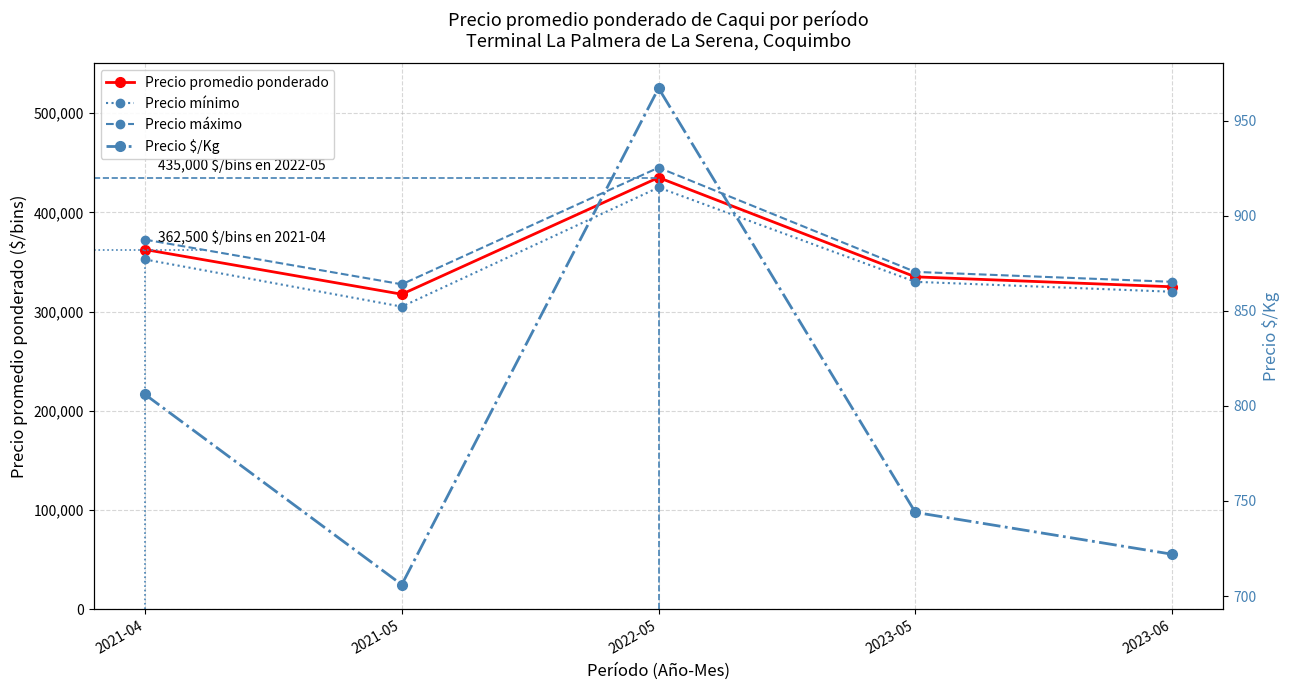

True or false: Precio máximo and Precio $/Kg cross at least once.

False